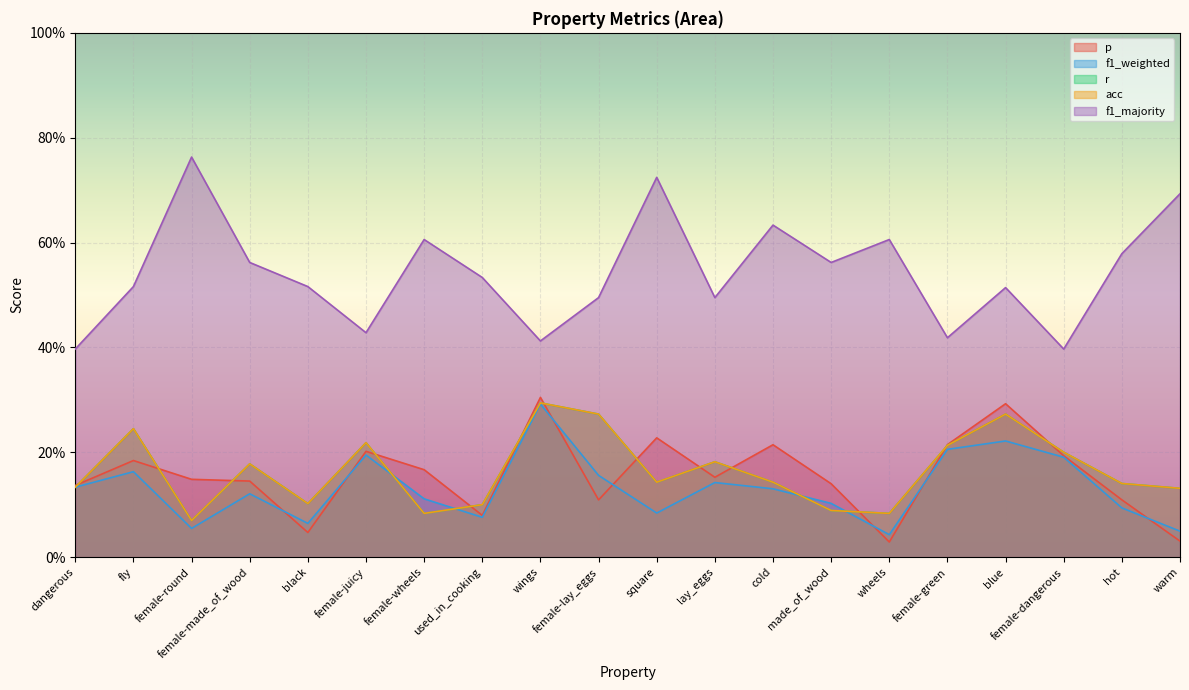

What is the label of the 18th point from the right?

female-round